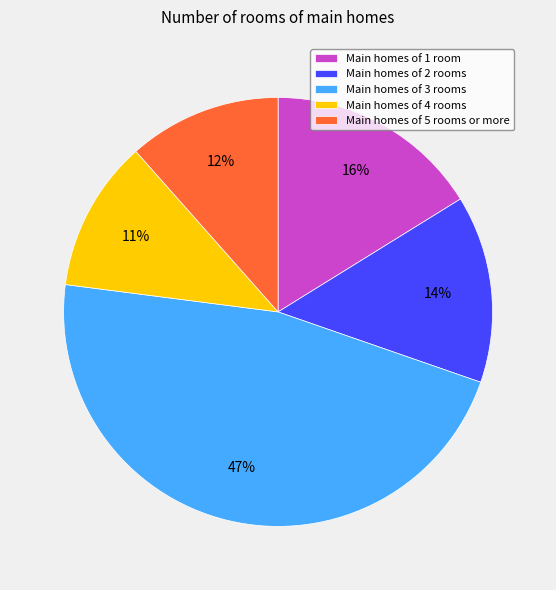

How many segments does this pie chart have?

5